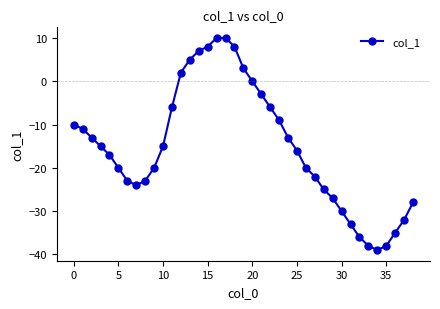

What is the difference between the second highest and minimum values?

49